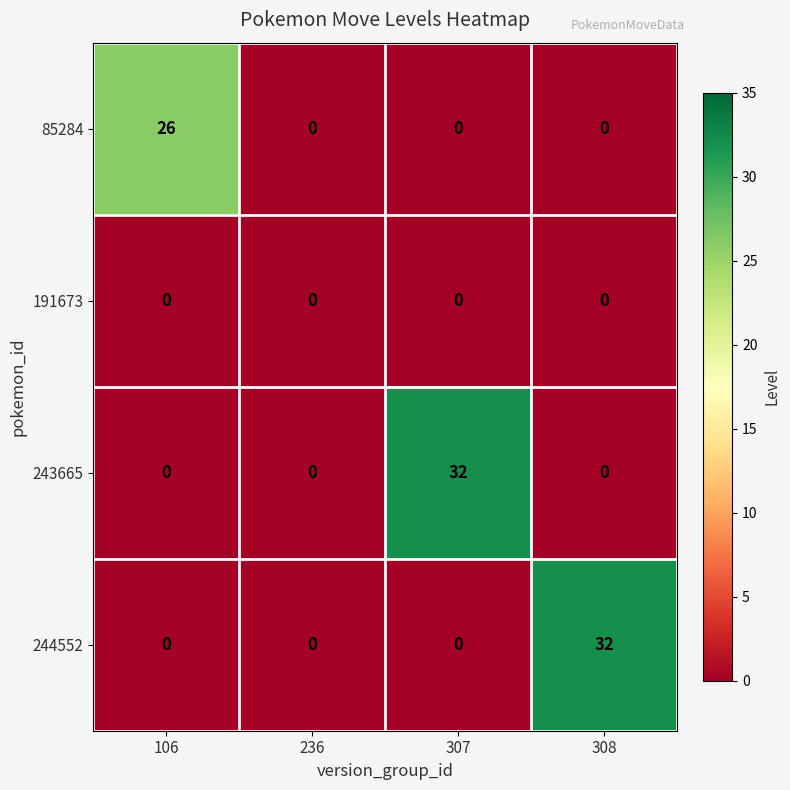

What is the greatest value displayed?

32